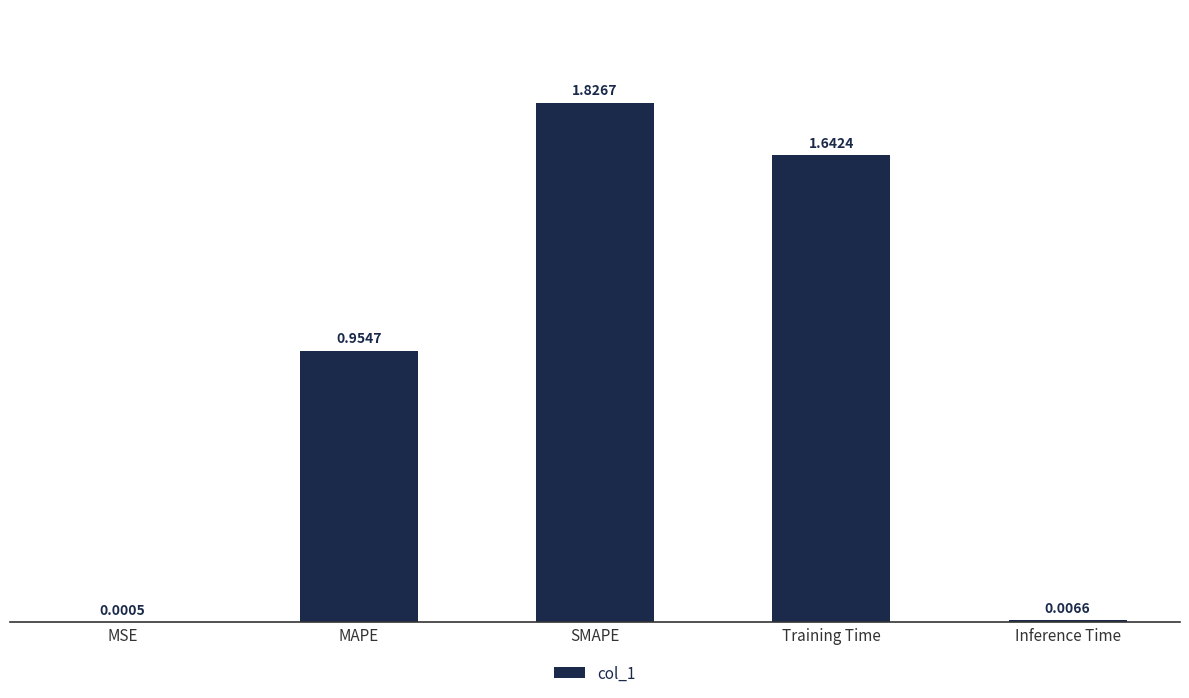

What is the sum of all values?

4.4